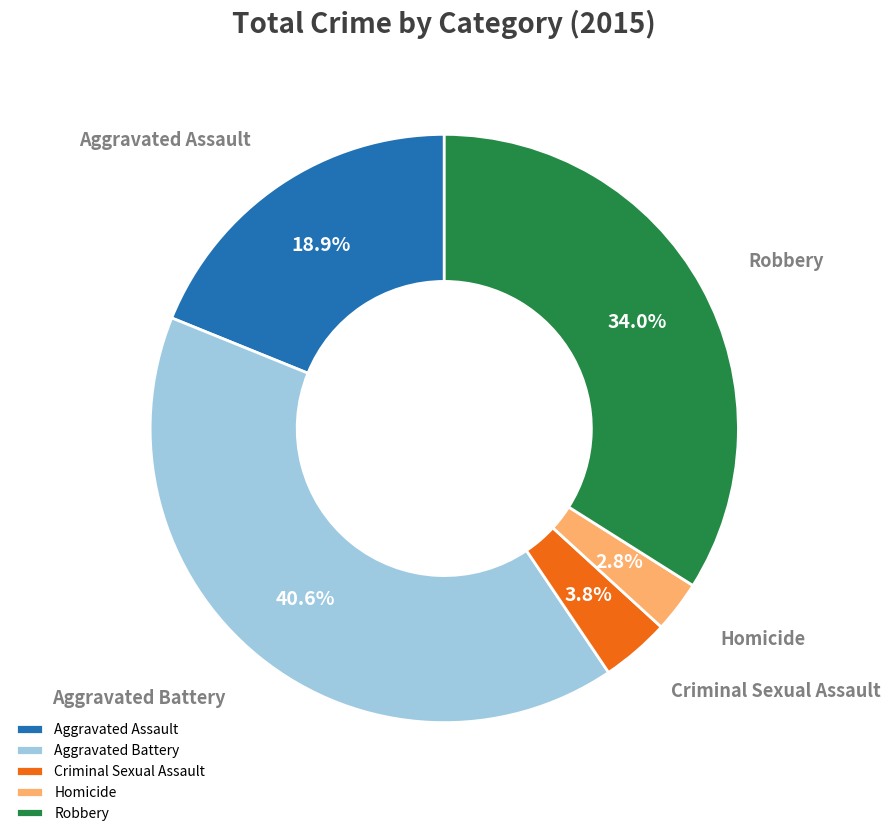

Which category has the biggest portion of the pie?

Aggravated Battery